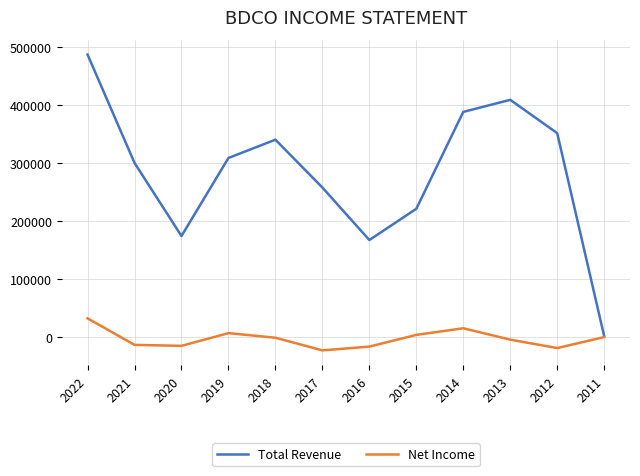

How many categories are shown in the chart?

12